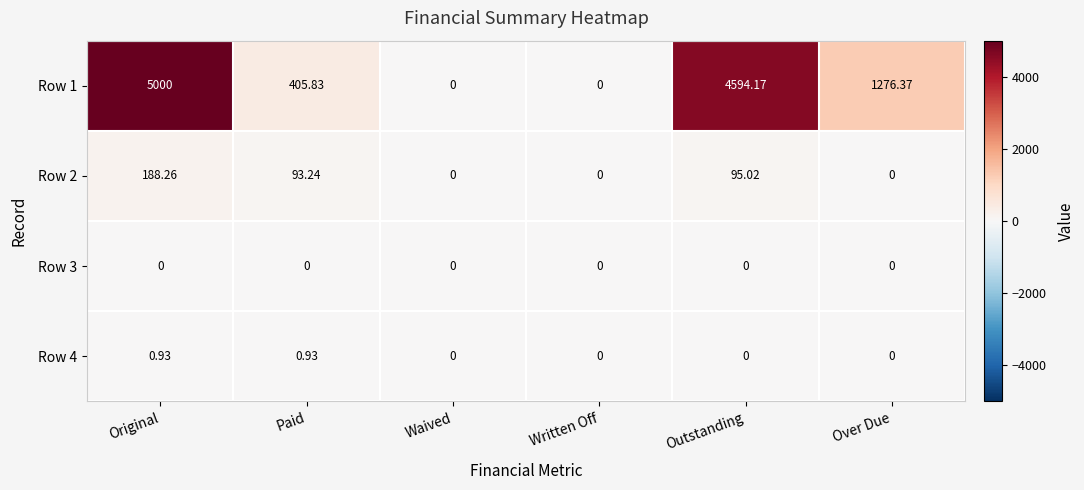

At which label does Row 1 reach its peak?

Original